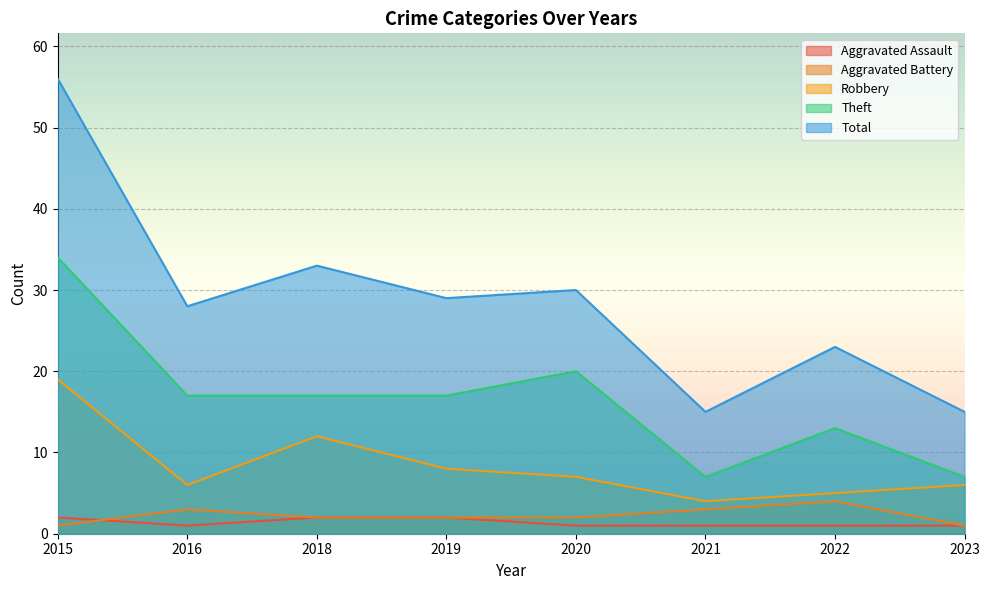

What is the approximate value of Robbery at 2019, to the nearest 5?

10